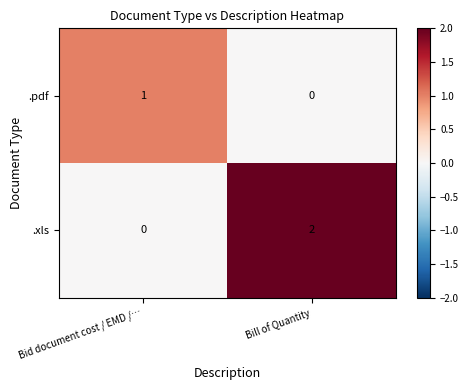

Between Bid document cost / EMD /… and Bill of Quantity, which series saw the biggest shift?

.xls